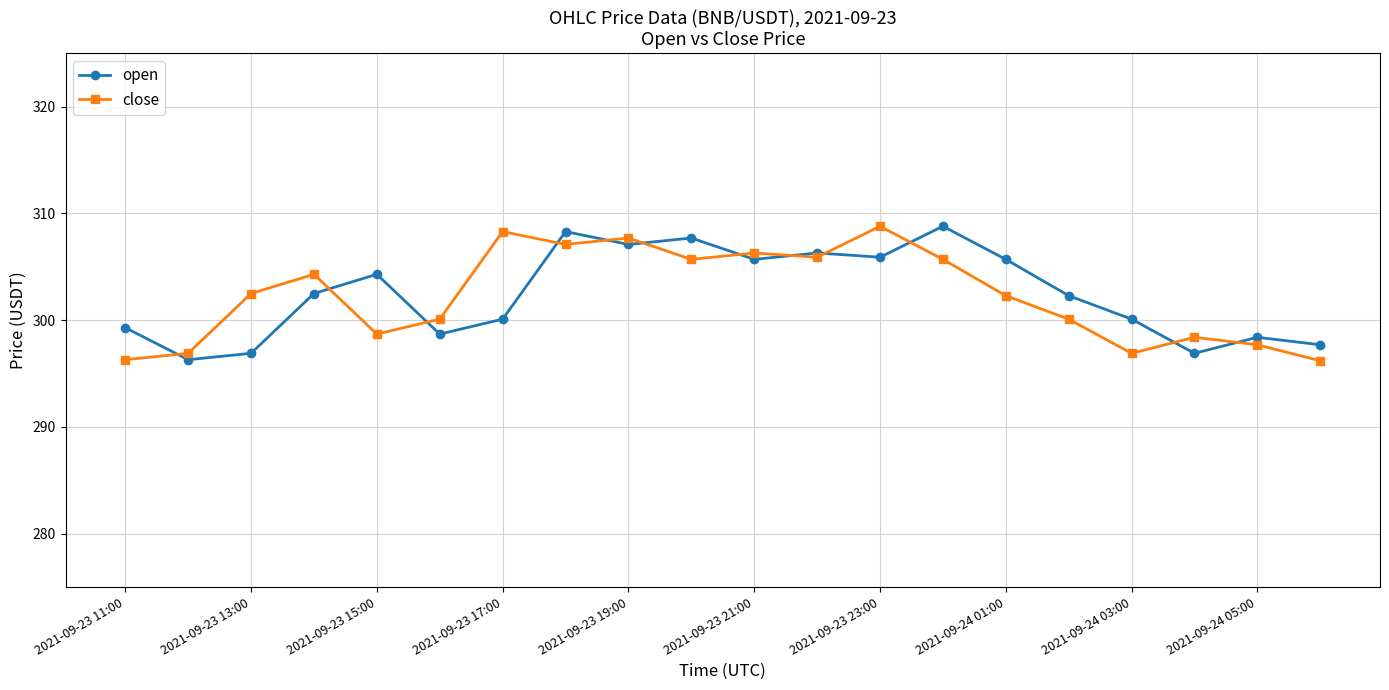

What is the maximum value shown in the chart?

308.8